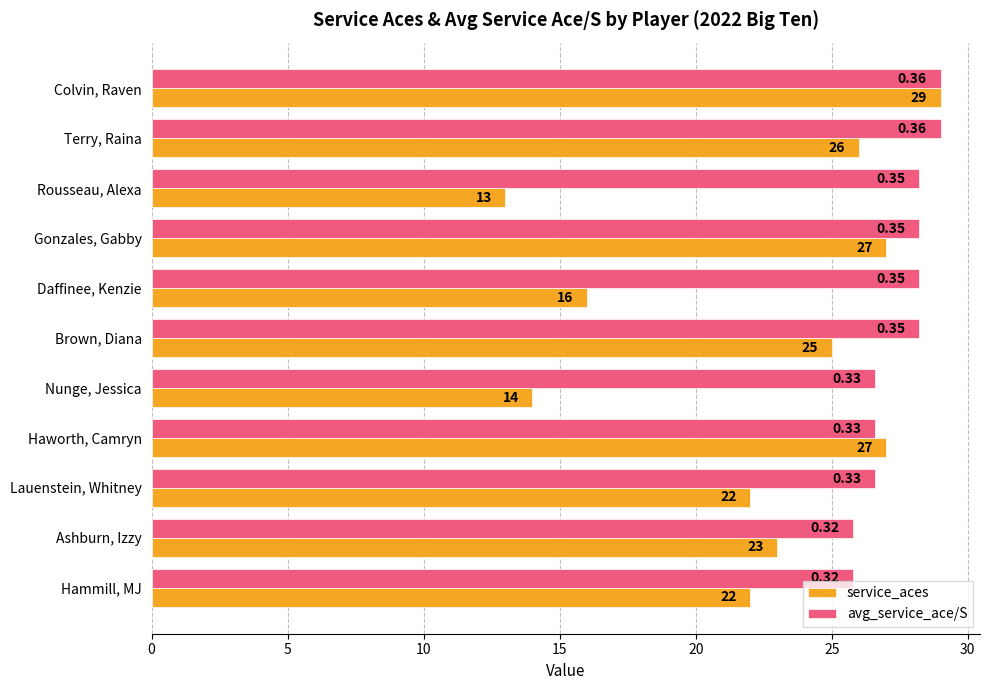

Rank the series by their average value, from highest to lowest.

avg_service_ace/S, service_aces